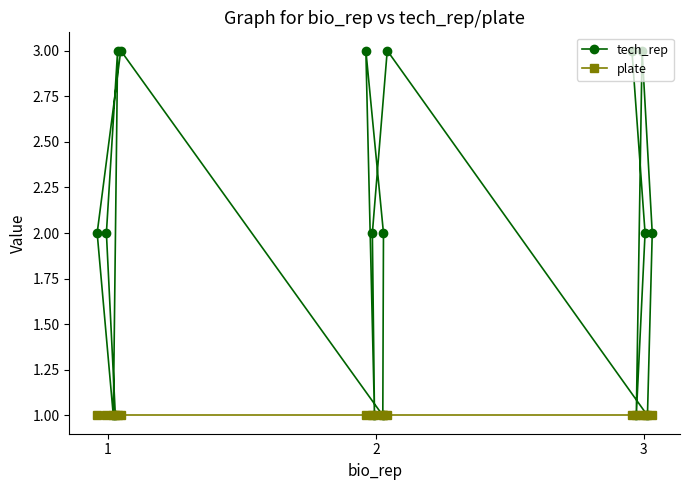

List the series in order of their peak value, lowest first.

plate, tech_rep